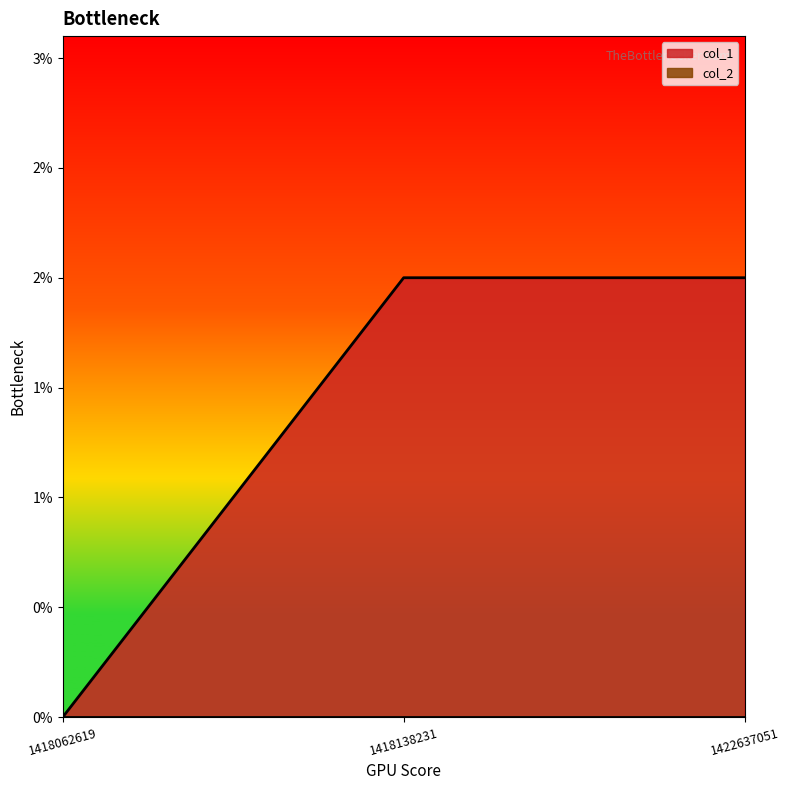

Between 1422637051 and 1418138231, which is larger?

1422637051